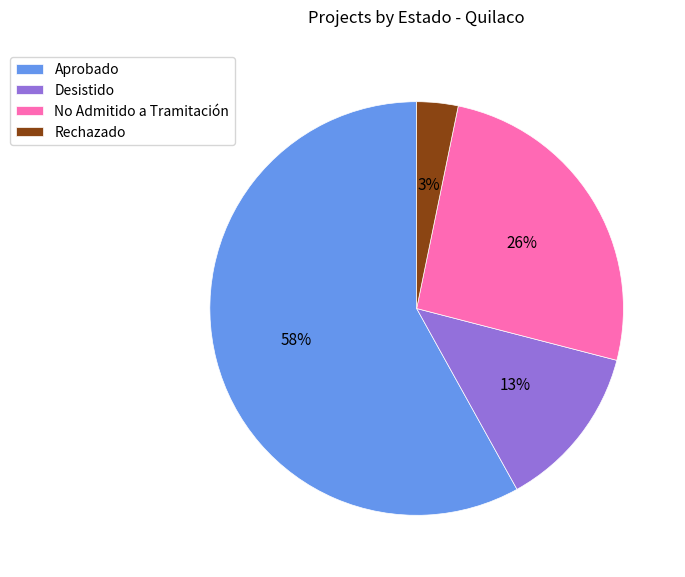

The Aprobado slice represents 45% of the pie. True or false?

False